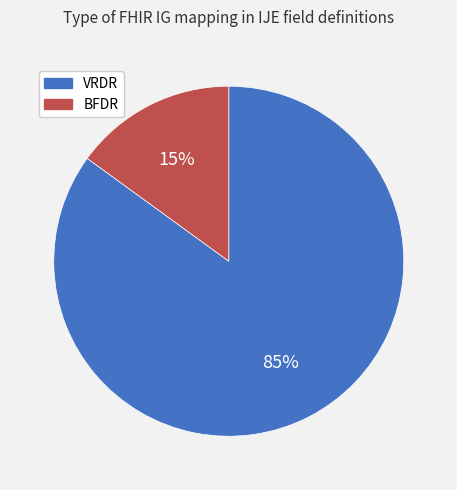

Does VRDR represent more than half of the total?

Yes